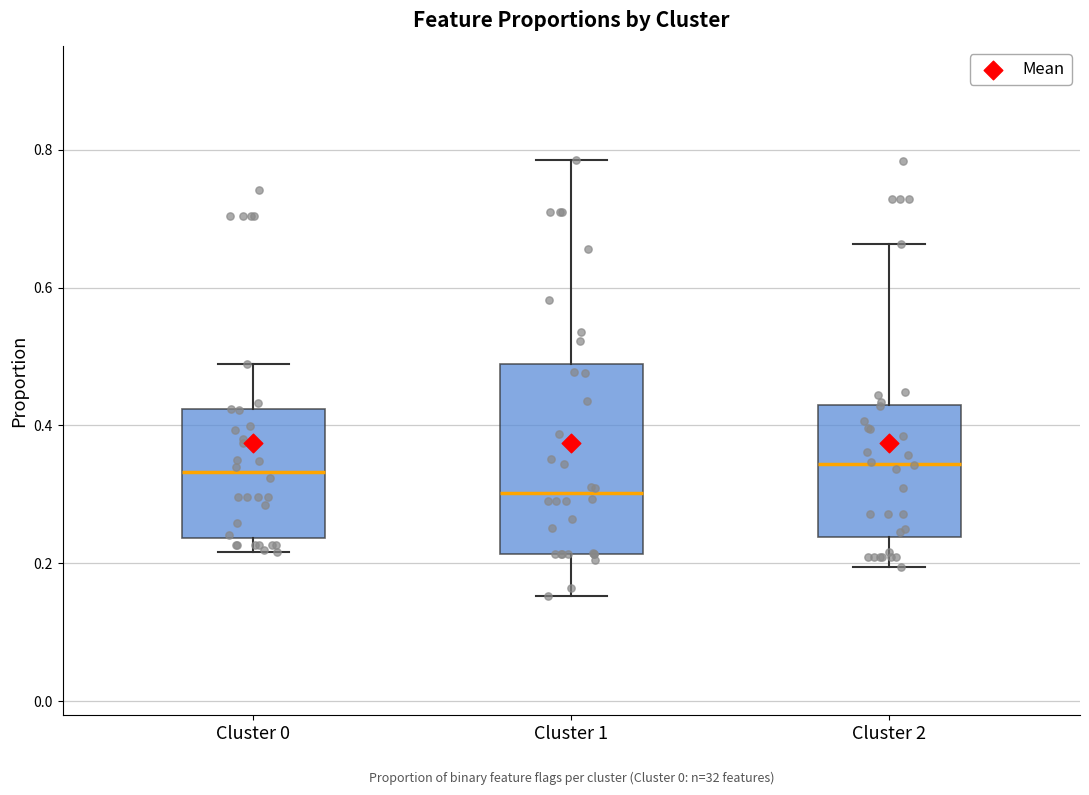

Where does the median line of the box for Cluster 0 sit on the y-axis? The values are not printed on the chart, so give them approximately, as read against the axis.

0.34